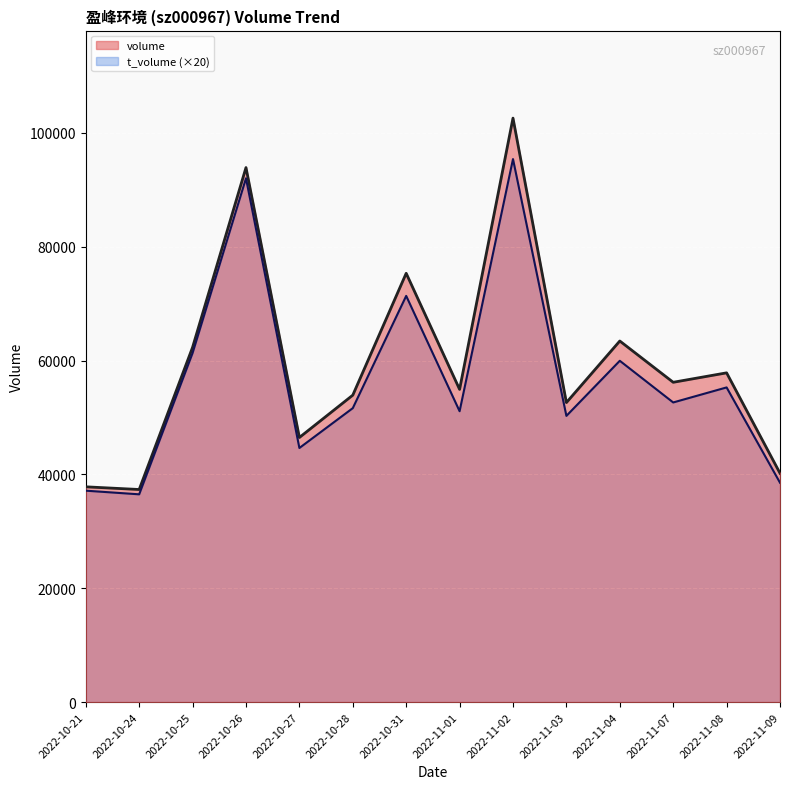

Count the number of categories in the chart.

14